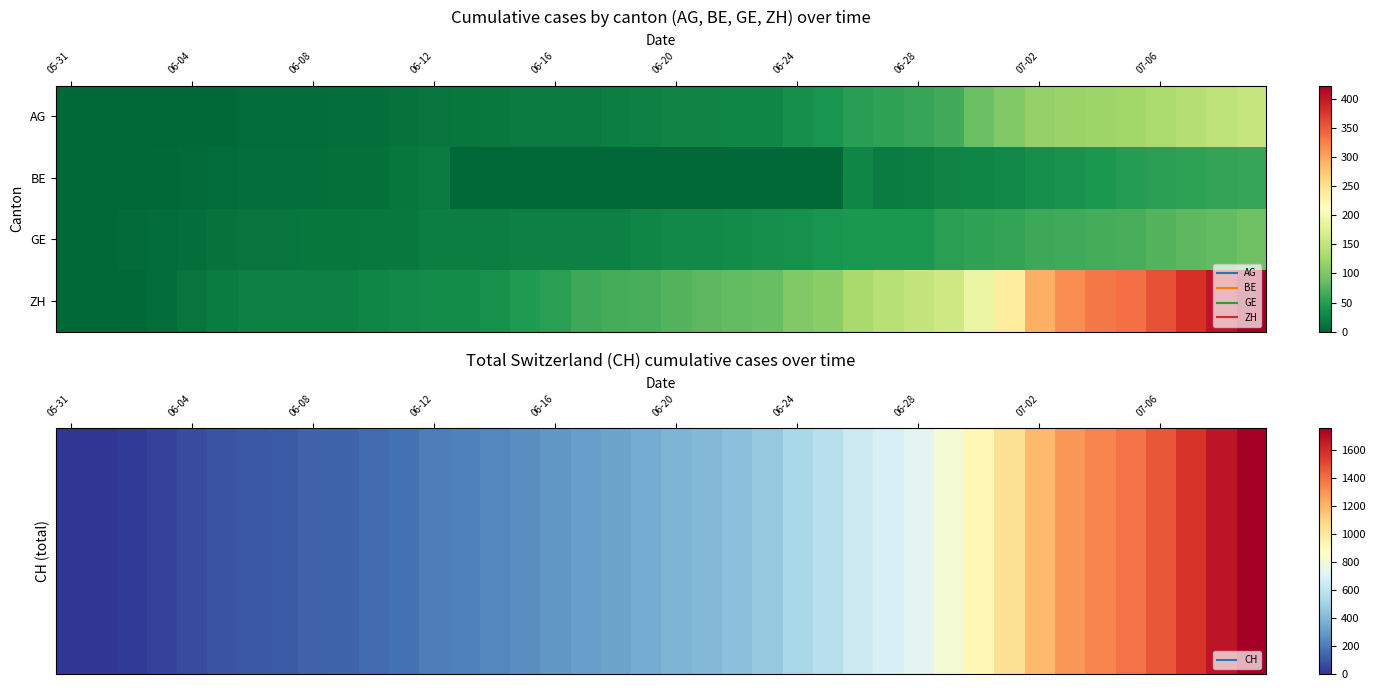

Which category has the highest value across all series?

39